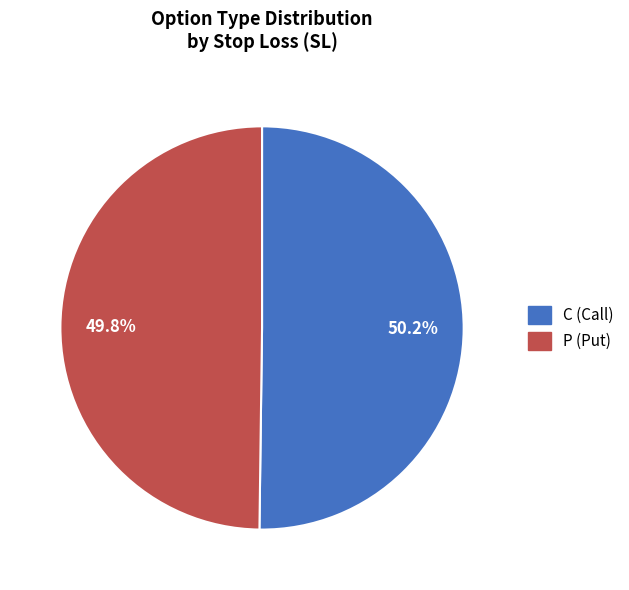

Count the number of slices in the pie.

2